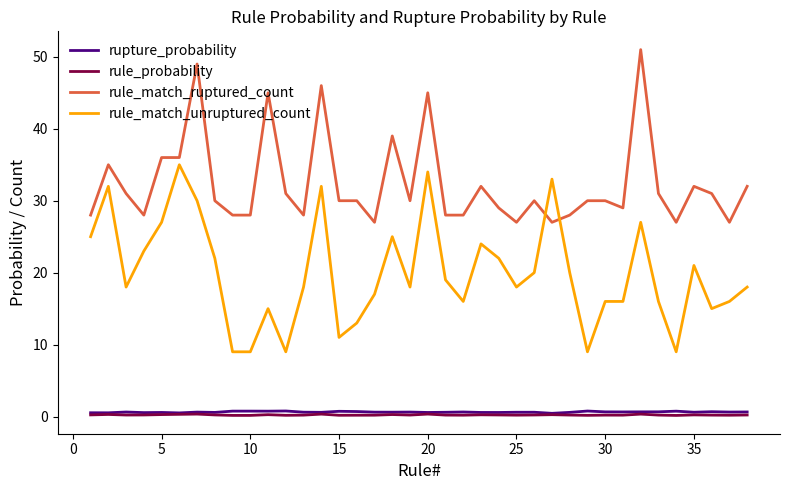

What is the minimum value for rule_match_unruptured_count?

9.0